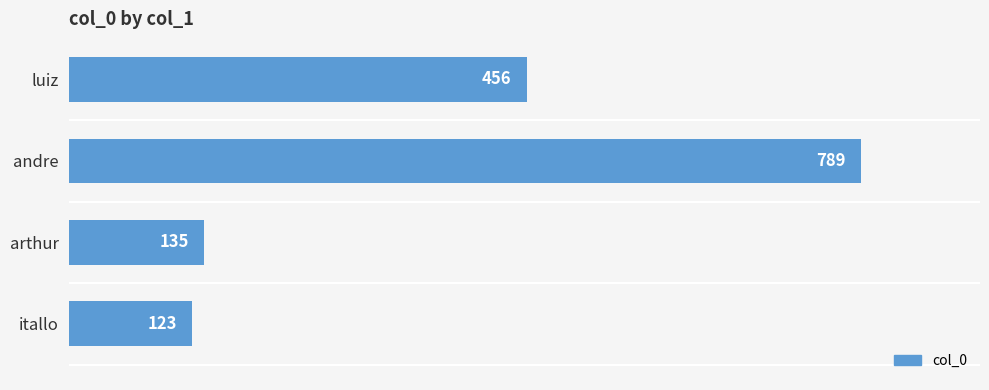

What is the value of the 3rd bar from the top?

135